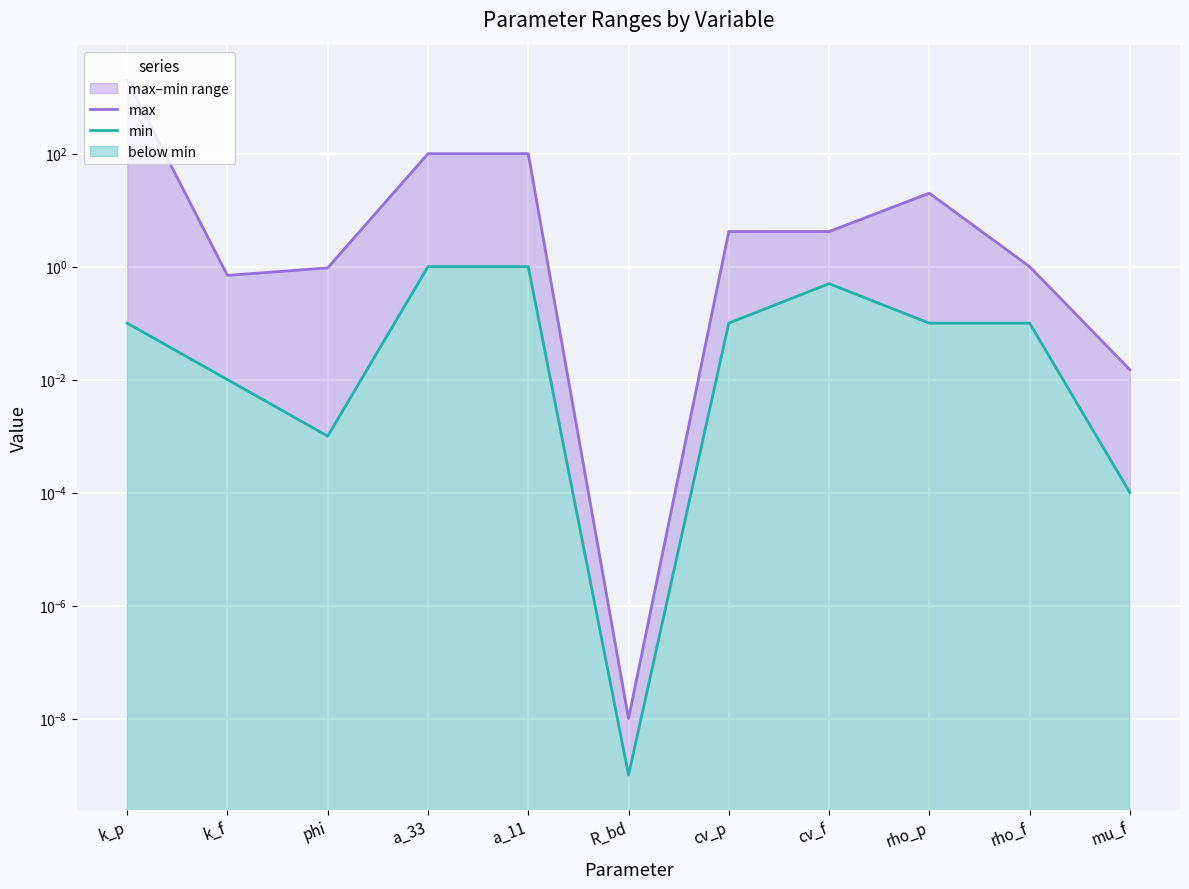

What is the label of the 8th point from the left?

cv_f